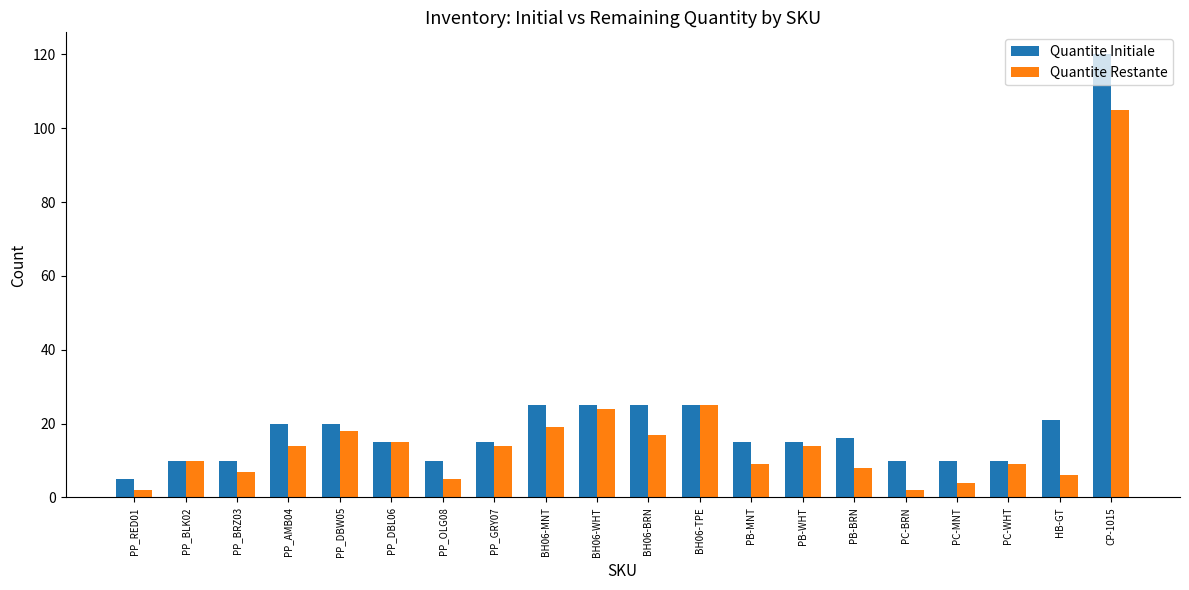

What is the smallest value displayed?

2